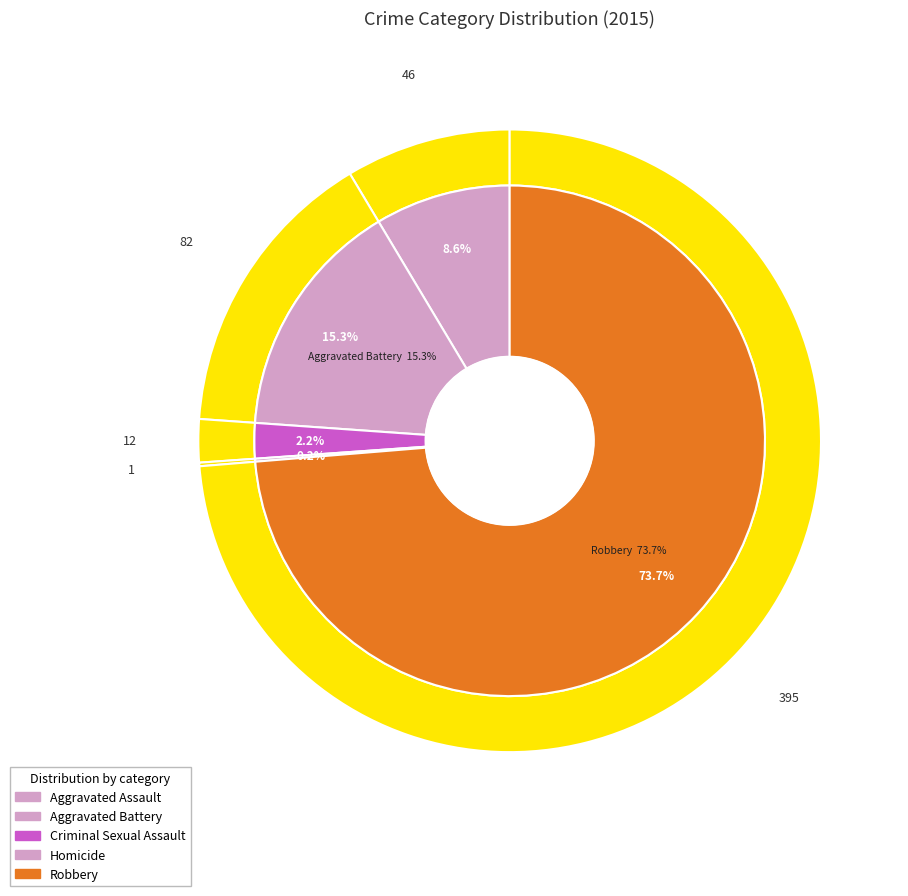

The Aggravated Assault slice represents 9% of the pie. True or false?

True